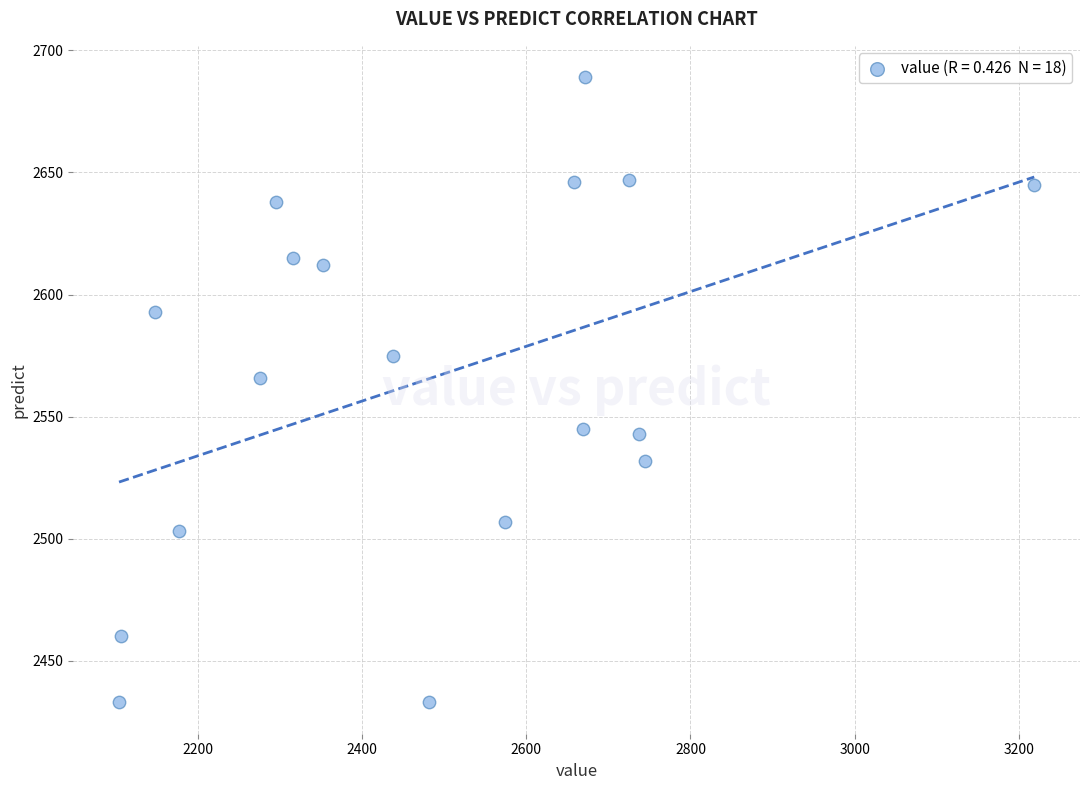

What Y value in the scatter plot is closest to 2561?

2566